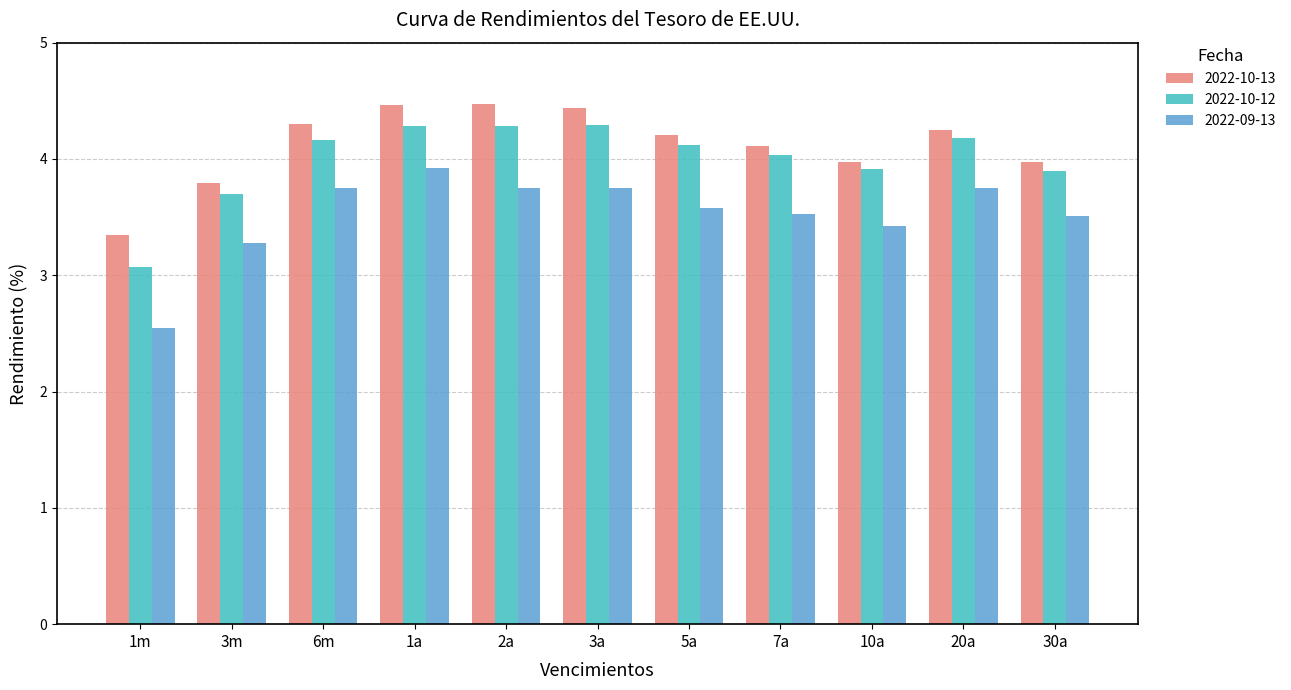

How many bars are there in each group?

3